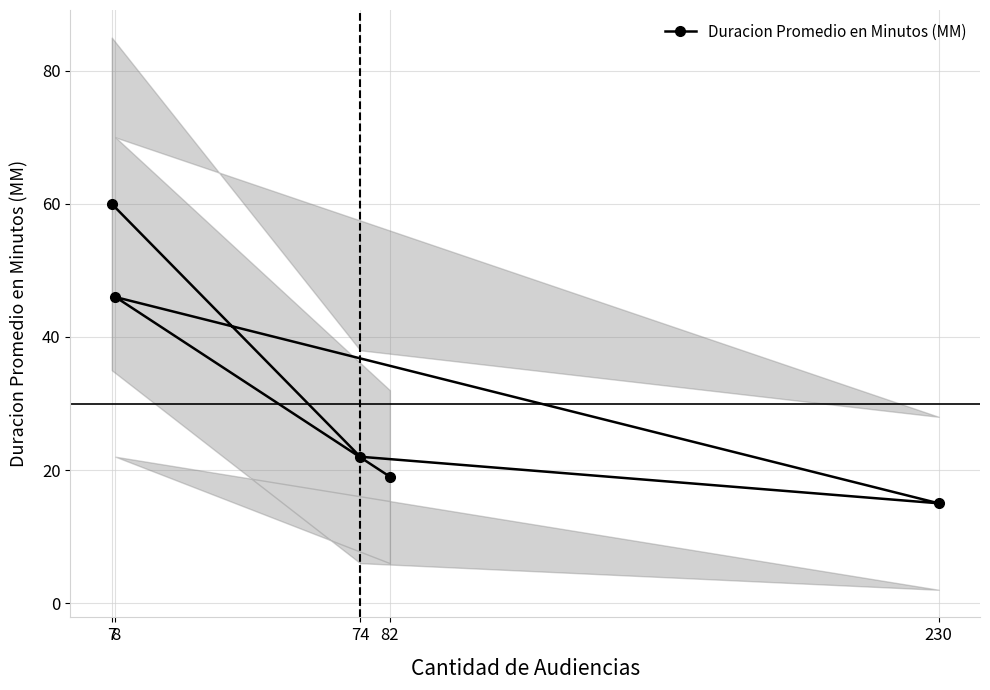

At which label is the value closest to 37?

8